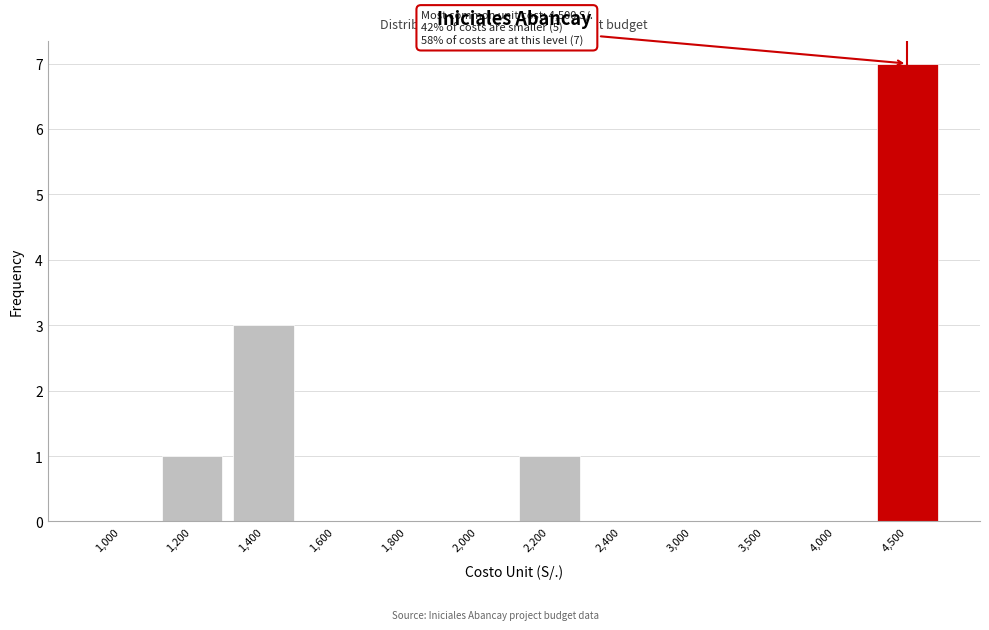

Reading left to right, transcribe all the data shown in this chart.

1,000=0	1,200=1	1,400=3	1,600=0	1,800=0	2,000=0	2,200=1	2,400=0	3,000=0	3,500=0	4,000=0	4,500=7